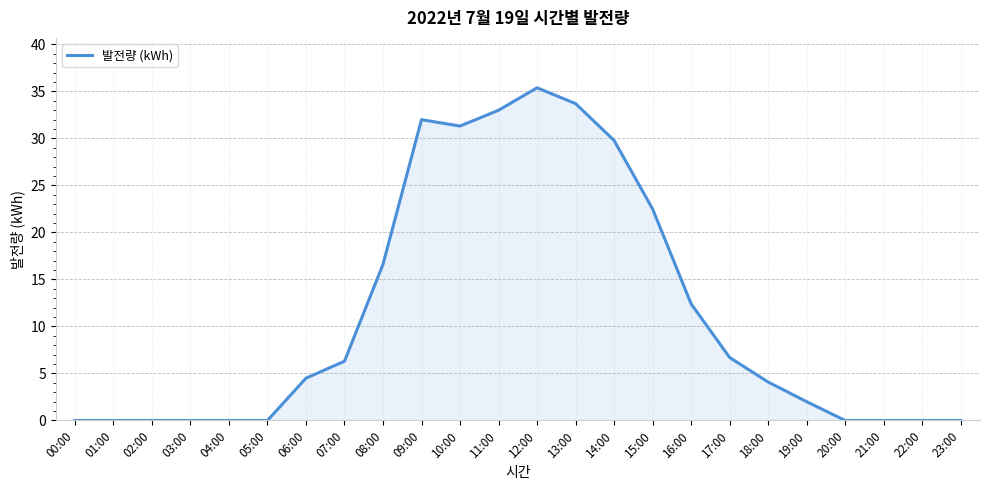

The value at 17:00 is 8.8. True or false?

False